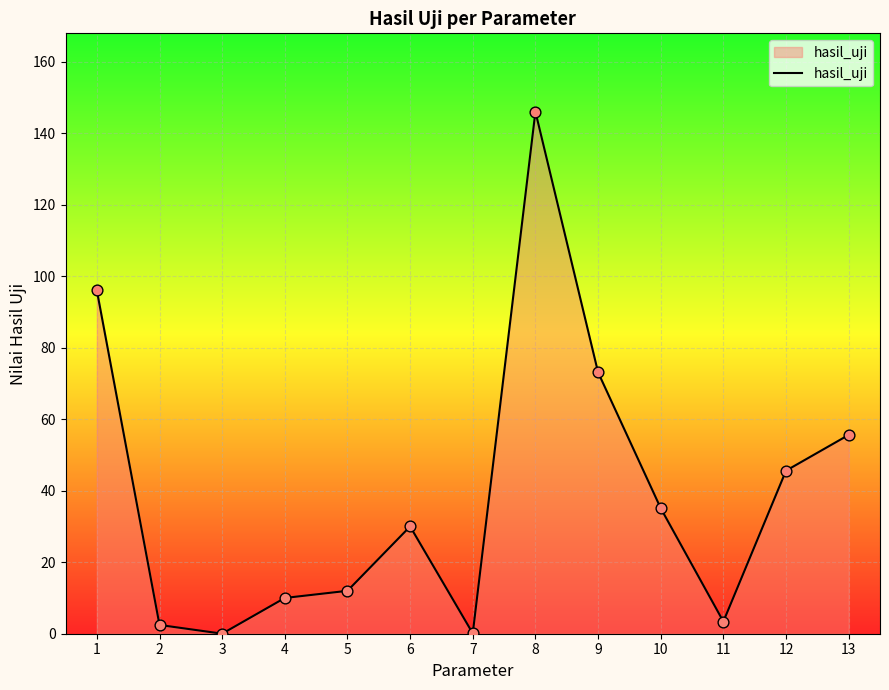

Between 1 and 4, which is larger?

1